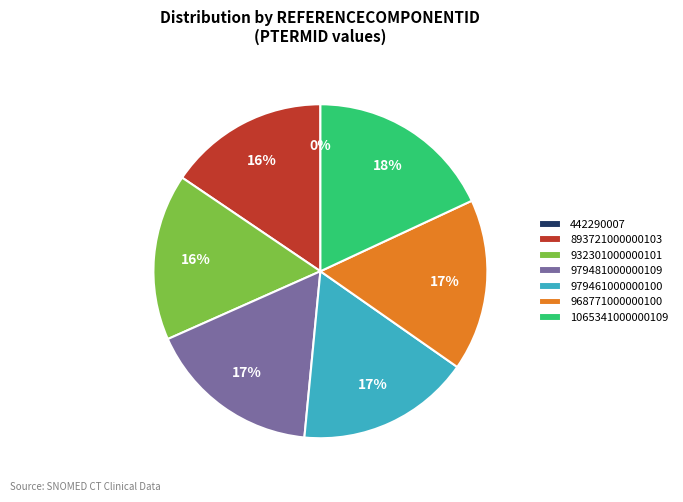

To the nearest percent, what is the difference between the largest and smallest slice percentages?

18%